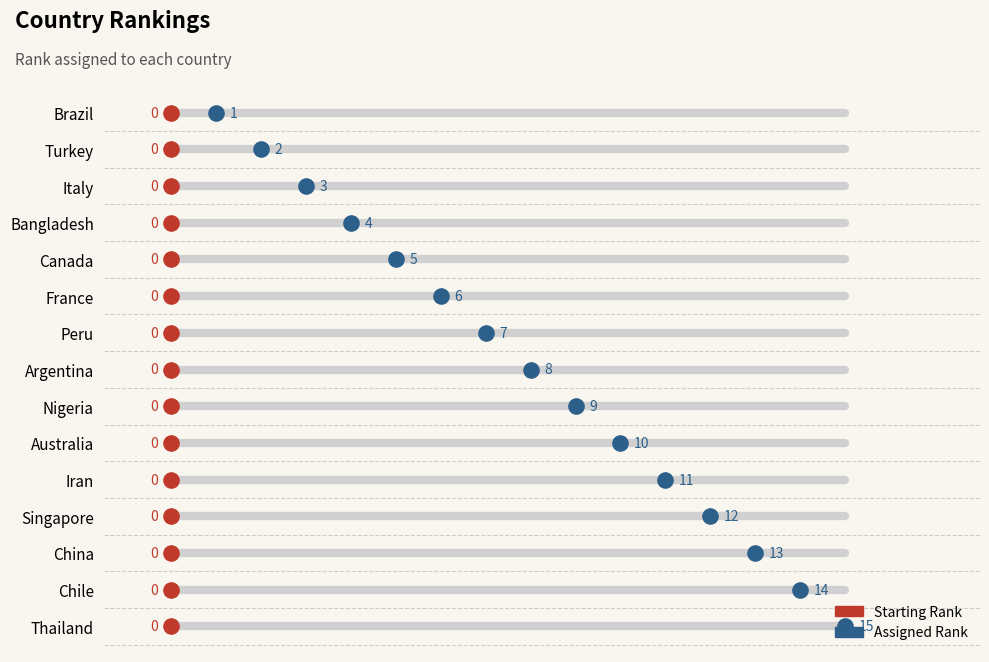

What is the change in value from Turkey to Peru?

+5